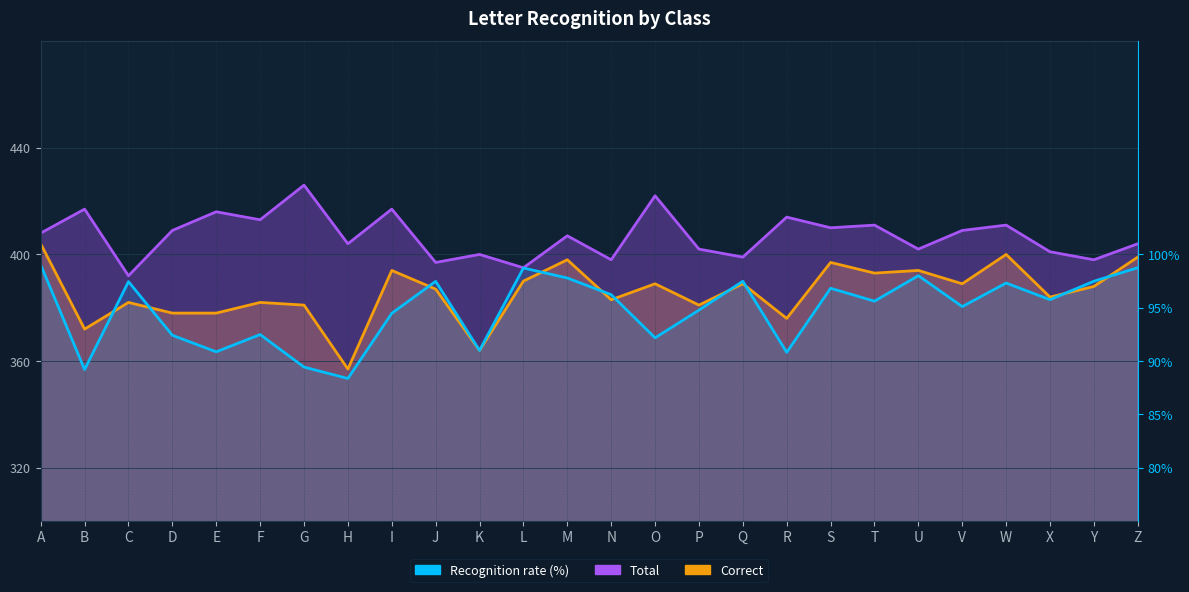

At which label is Total closest to 409?

D